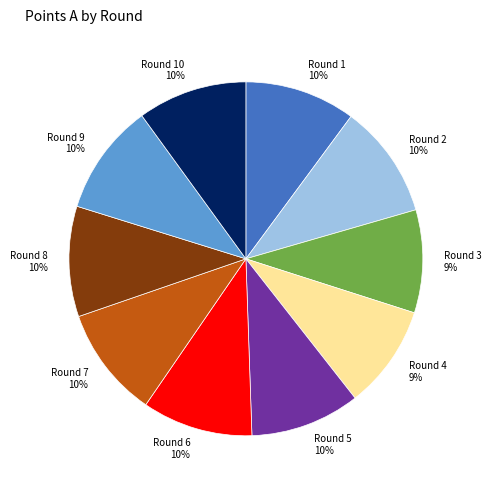

To the nearest percent, what is the combined percentage of Round 1 10% and Round 10 10%?

20%